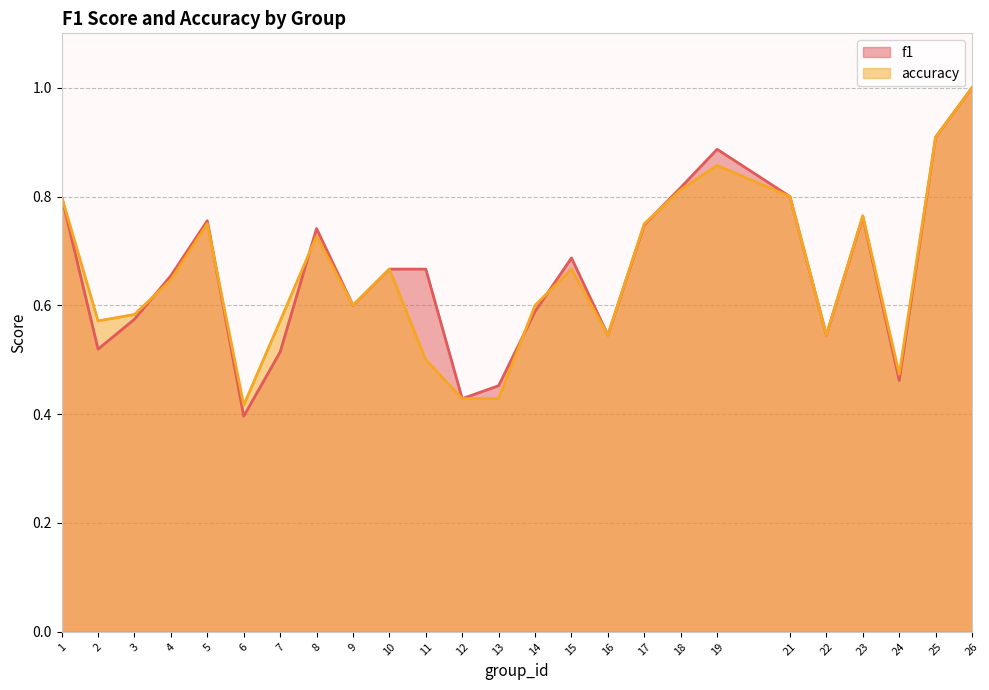

In accuracy, how many points are lower than both neighbors (excluding endpoints)?

6